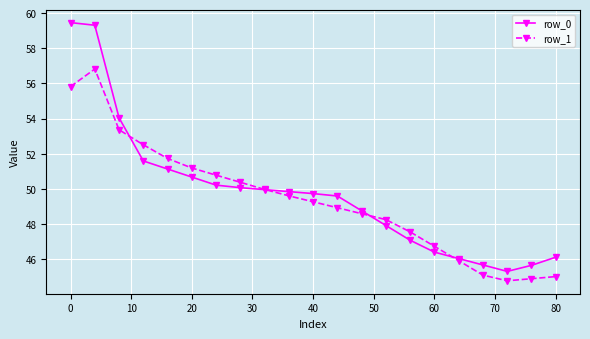

What is the value of the row_1 point at the 19th from the left?

44.8